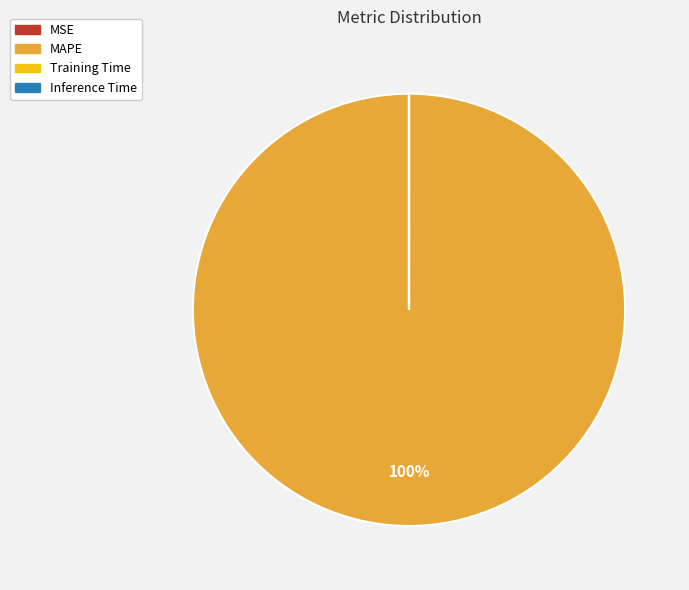

Which category has the biggest portion of the pie?

MAPE